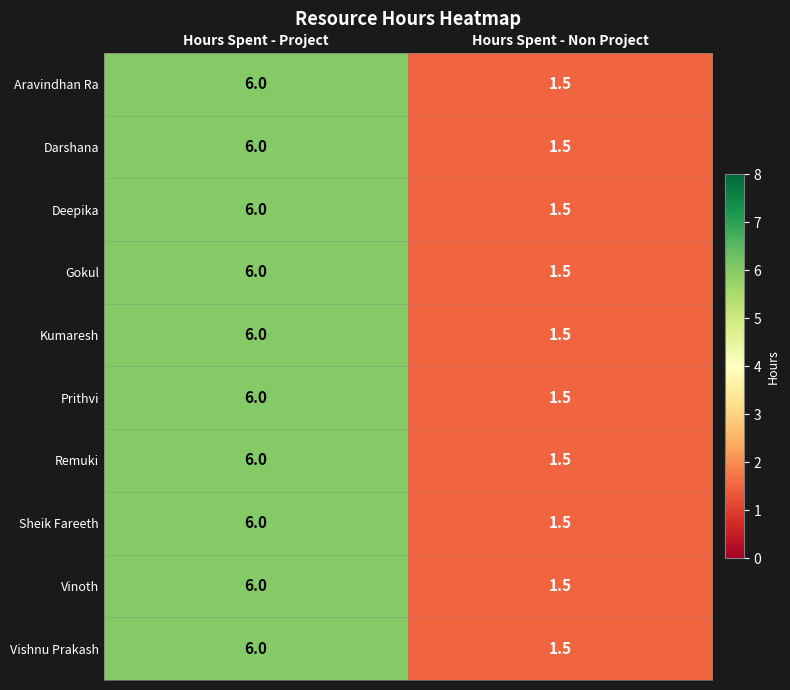

Is the value of Vinoth at Hours Spent - Non Project greater than the value of Deepika at Hours Spent - Non Project?

No